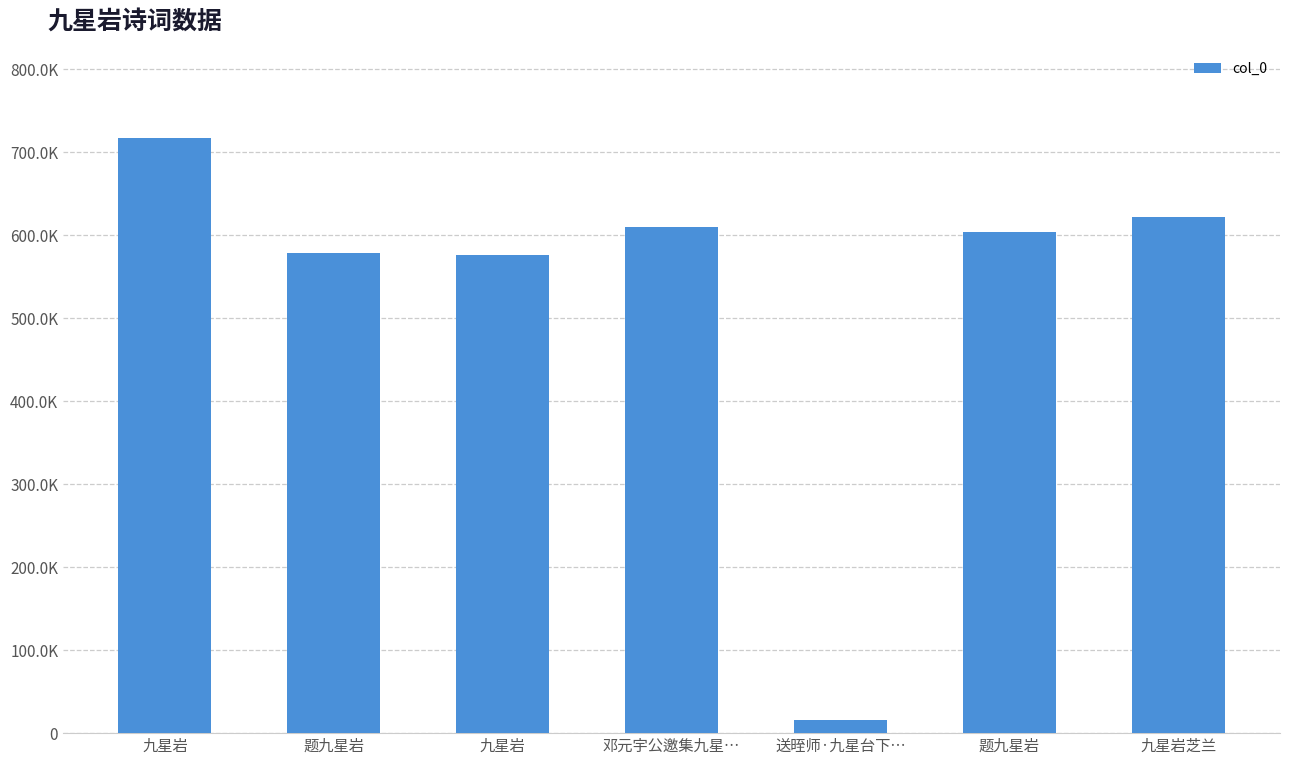

Are the bars horizontal?

No